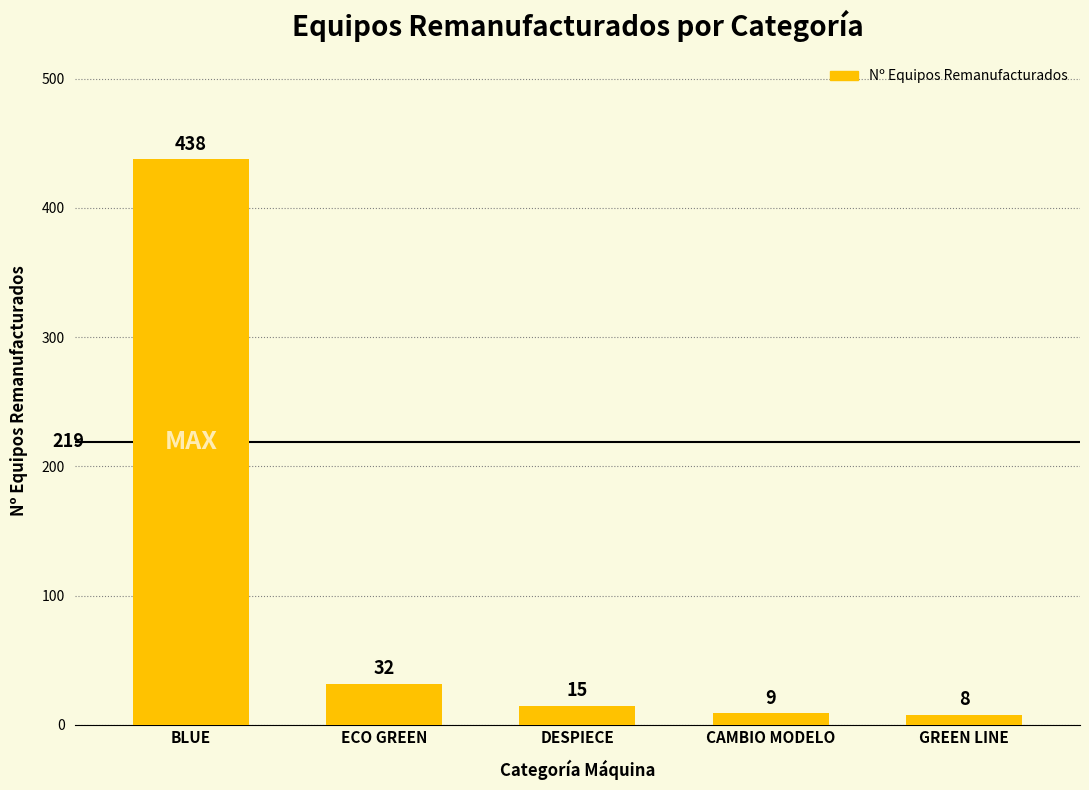

Rank the categories by value from lowest to highest.

GREEN LINE, CAMBIO MODELO, DESPIECE, ECO GREEN, BLUE